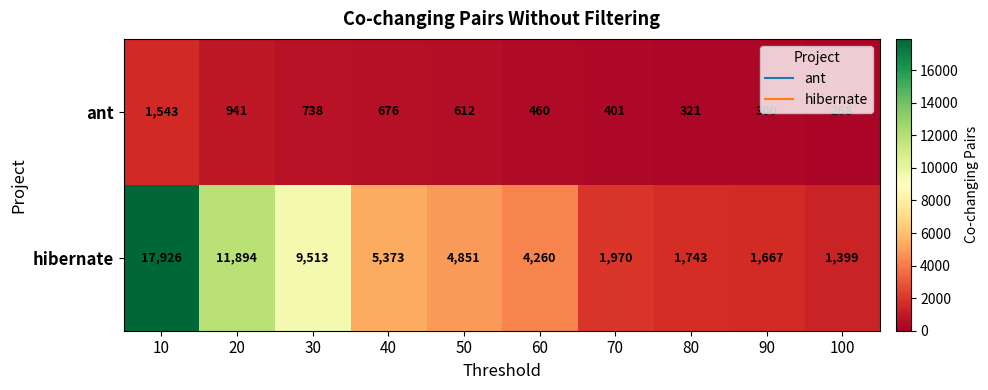

How many distinct data groups are displayed?

2